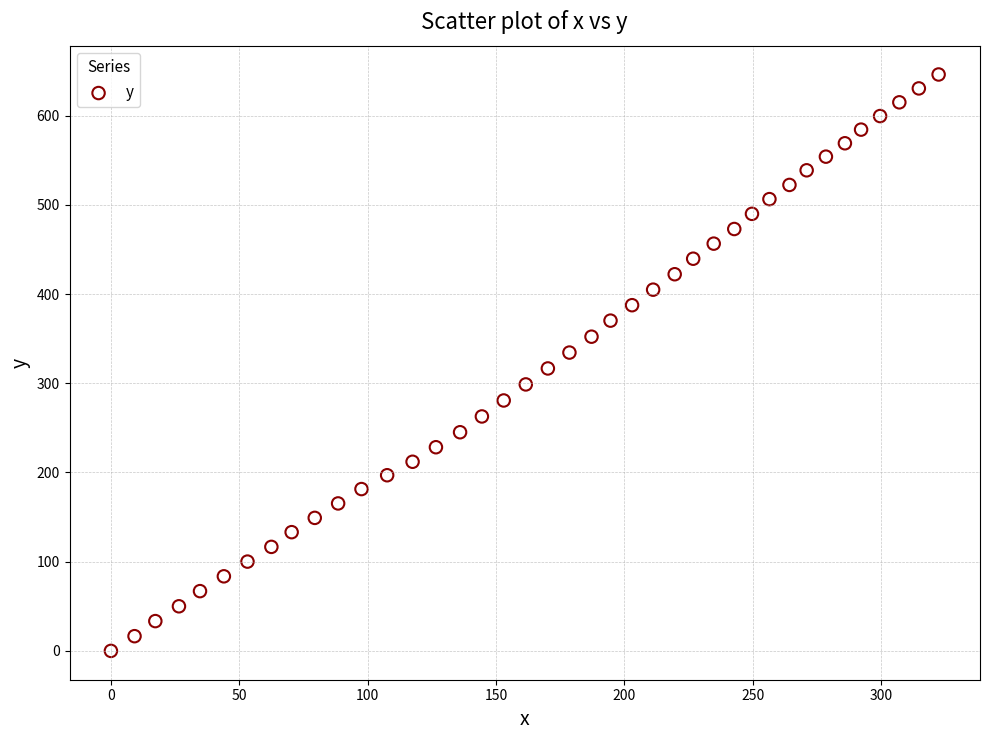

What is the range of Y values (max minus min)?

646.1